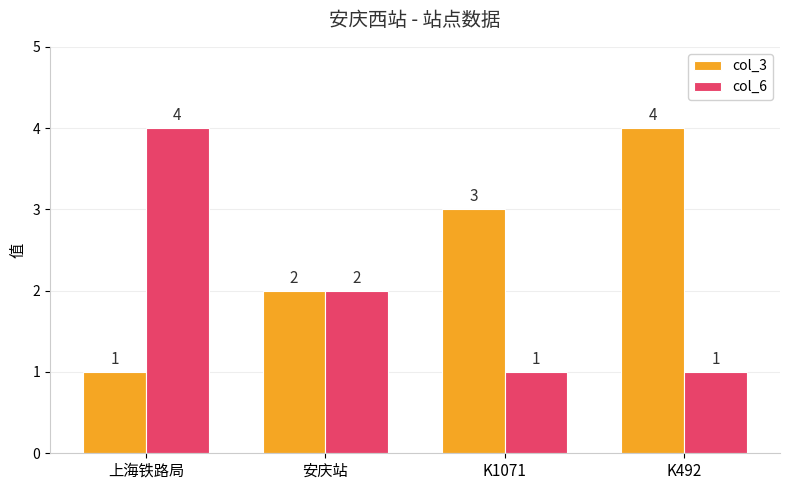

What is the sum of the col_3 values at 上海铁路局 and 安庆站?

3